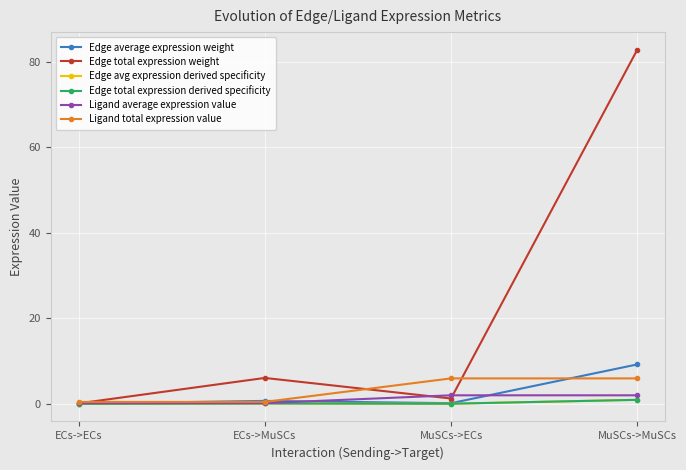

Read the Edge total expression weight value at MuSCs->ECs.

1.2